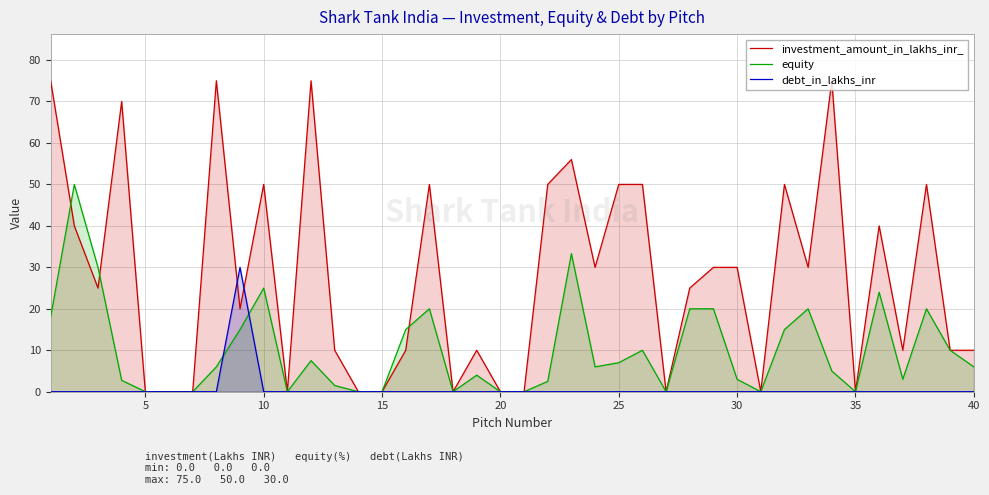

Reading left to right, extract all data points from this chart.

investment_amount_in_lakhs_inr_: 75.0	40.0	25.0	70.0	0.0	0.0	0.0	75.0	20.0	50.0	0.0	75.0	10.0	0.0	0.0	10.0	50.0	0.0	10.0	0.0	0.0	50.0	56.0	30.0	50.0	50.0	0.0	25.0	30.0	30.0	0.0	50.0	30.0	75.0	0.0	40.0	10.0	50.0	10.0	10.0
equity: 18.0	50.0	30.0	2.8	0.0	0.0	0.0	6.0	15.0	25.0	0.0	7.5	1.5	0.0	0.0	15.0	20.0	0.0	4.0	0.0	0.0	2.5	33.3	6.0	7.0	10.0	0.0	20.0	20.0	3.0	0.0	15.0	20.0	5.0	0.0	24.0	3.0	20.0	10.0	6.0
debt_in_lakhs_inr: 0.0	0.0	0.0	0.0	0.0	0.0	0.0	0.0	30.0	0.0	0.0	0.0	0.0	0.0	0.0	0.0	0.0	0.0	0.0	0.0	0.0	0.0	0.0	0.0	0.0	0.0	0.0	0.0	0.0	0.0	0.0	0.0	0.0	0.0	0.0	0.0	0.0	0.0	0.0	0.0